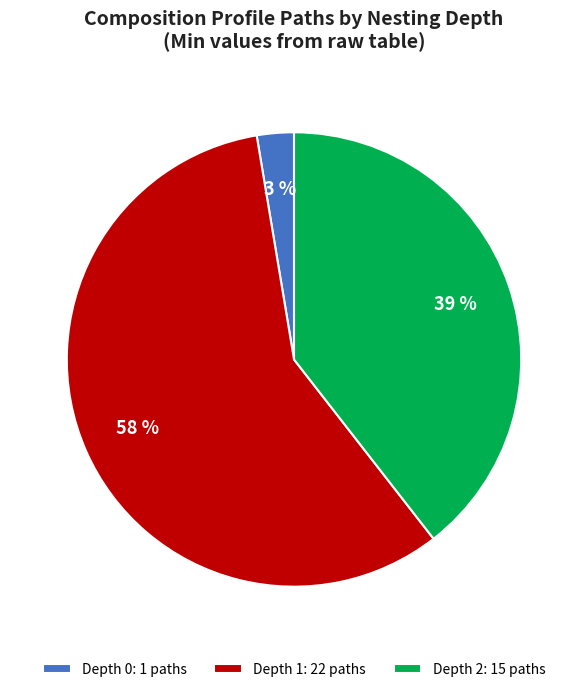

To the nearest percent, what portion does Depth 0: 1 paths represent?

3%